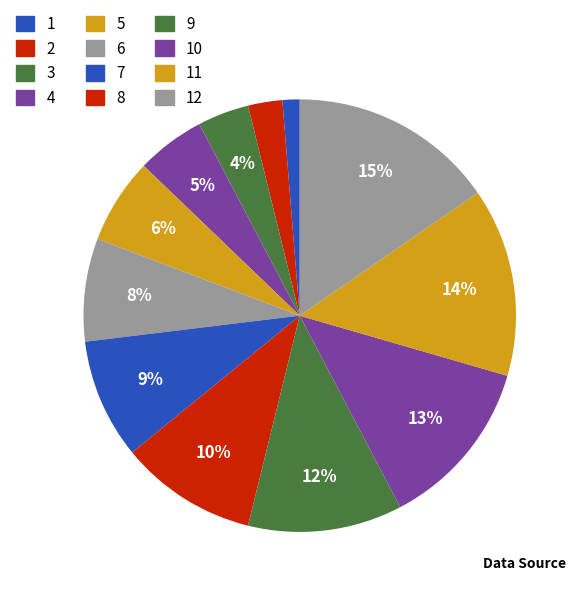

Is there a majority slice in this chart?

No